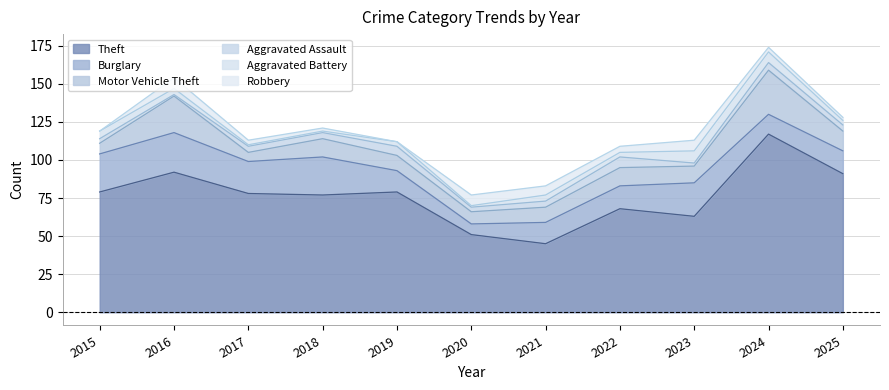

What is the value of the Motor Vehicle Theft point at the 2nd from the left?

24